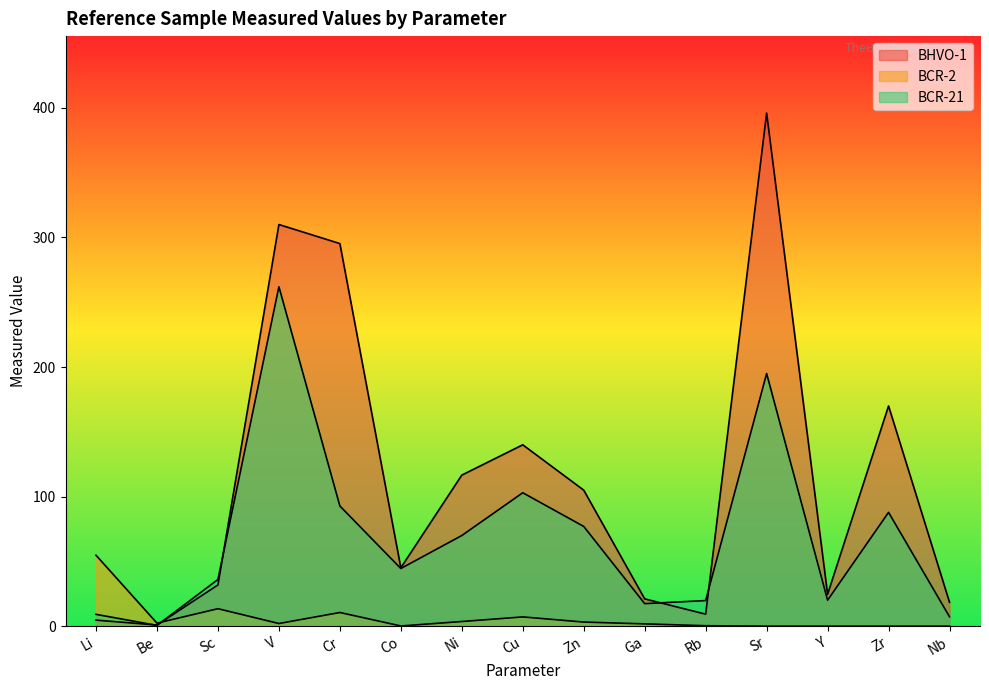

What is the sum of all BCR-2 values?

99.8